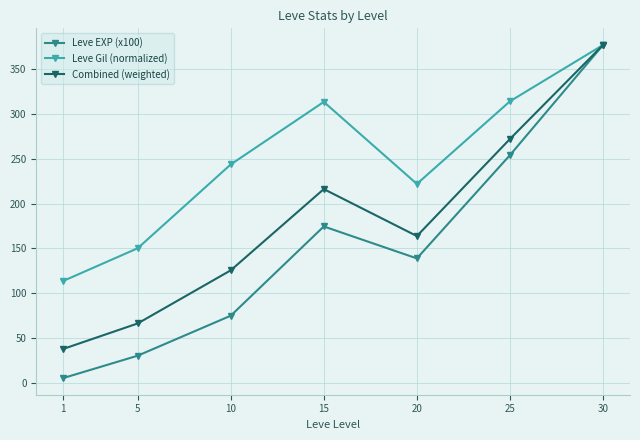

Which series has the largest total across all categories?

Leve Gil (normalized)